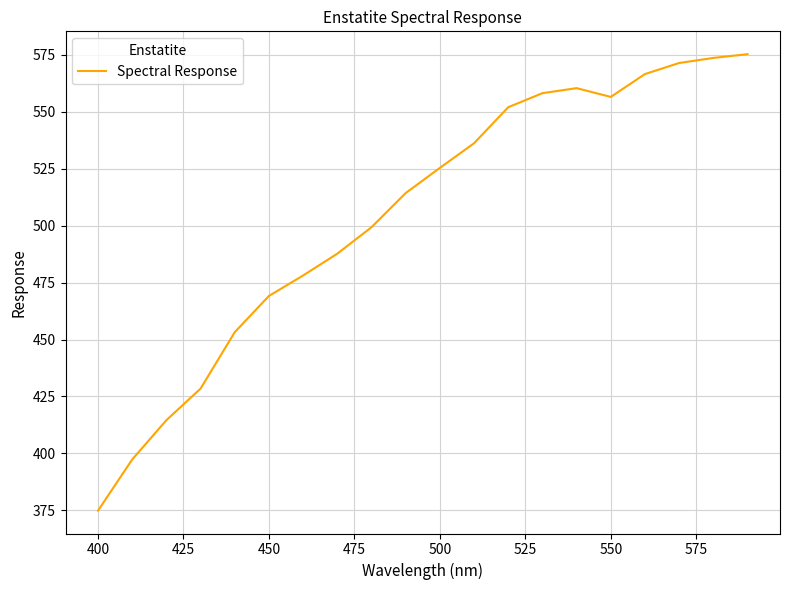

What is the difference between the maximum and minimum values?

200.5